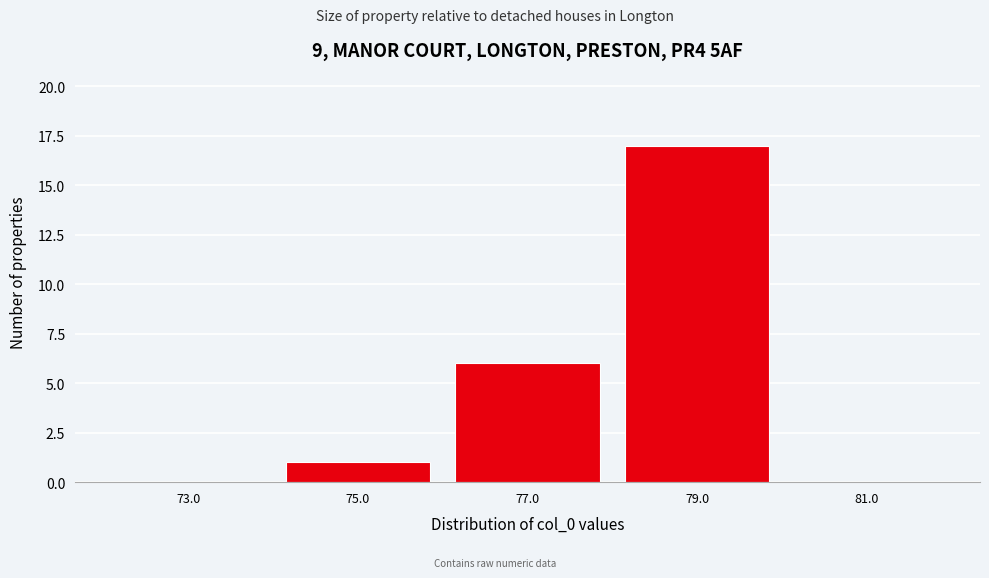

Reading left to right, extract all data points from this chart.

73.0=0	75.0=1	77.0=6	79.0=17	81.0=0